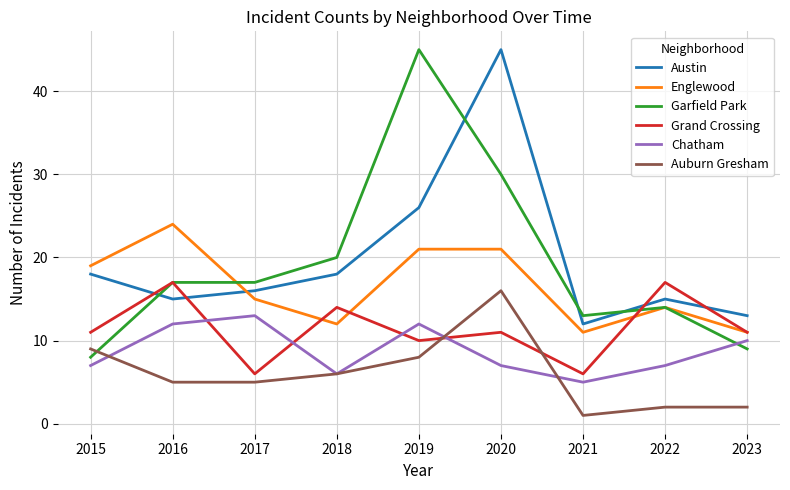

Which series has the widest spread of values?

Garfield Park